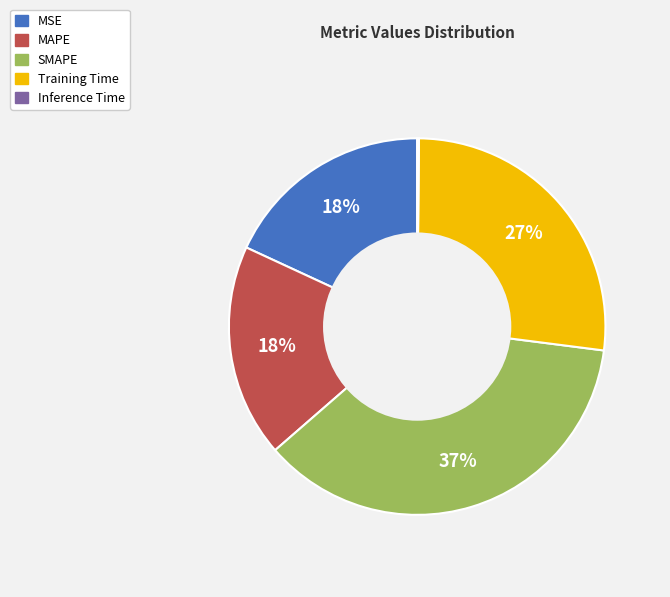

To the nearest percent, what portion does MSE represent?

18%